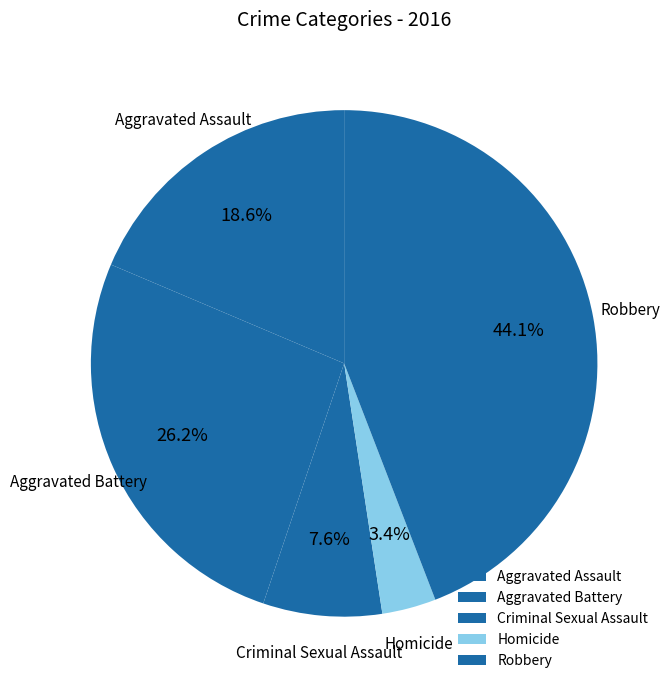

Between Homicide and Criminal Sexual Assault, which is larger?

Criminal Sexual Assault